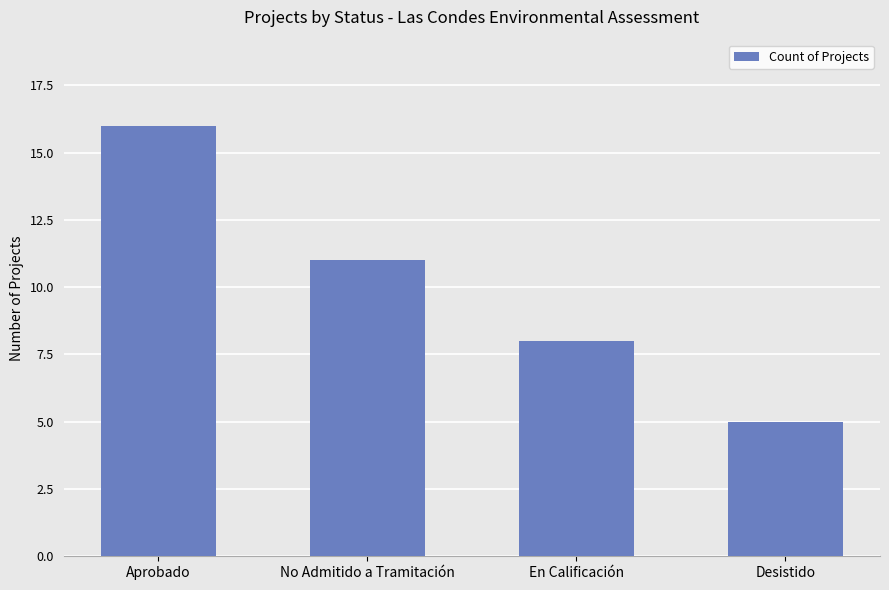

What position from the left is Desistido?

4